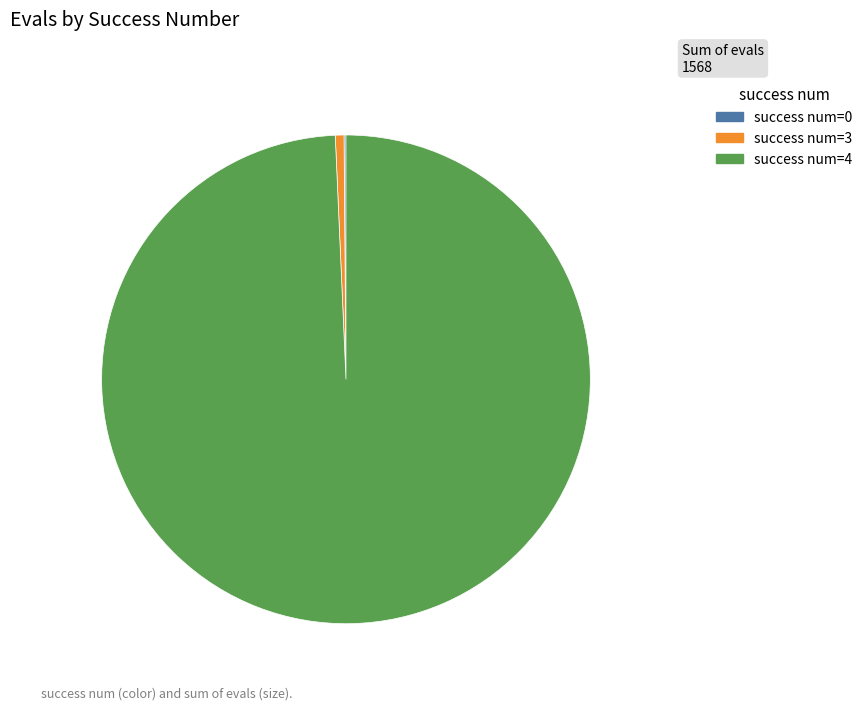

Does any single category account for the majority?

Yes